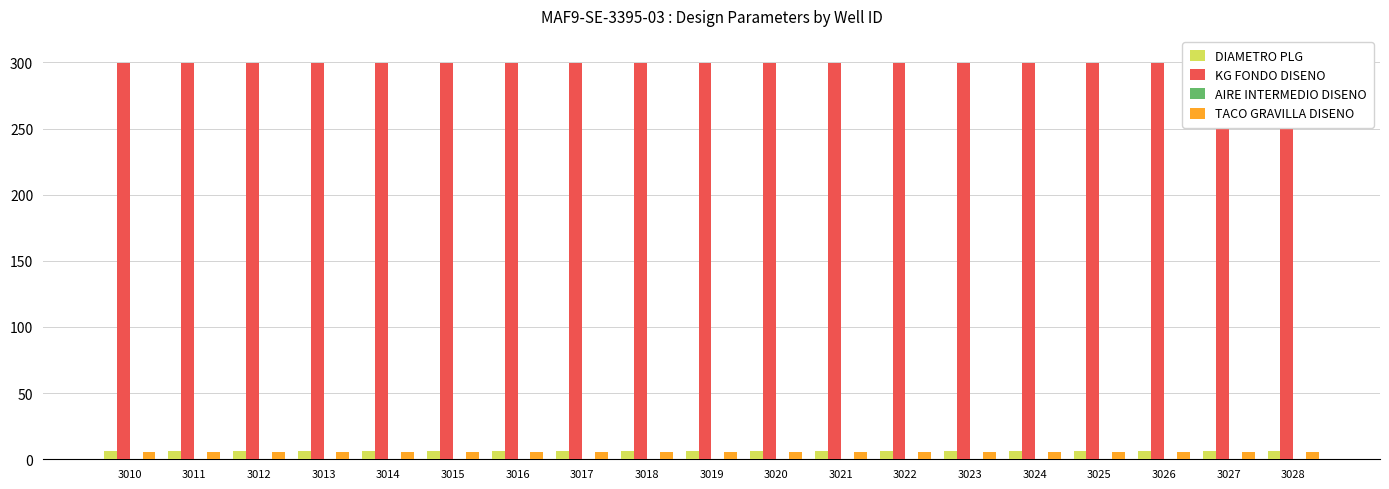

What is the value of the TACO GRAVILLA DISENO bar at the 6th from the left?

5.5